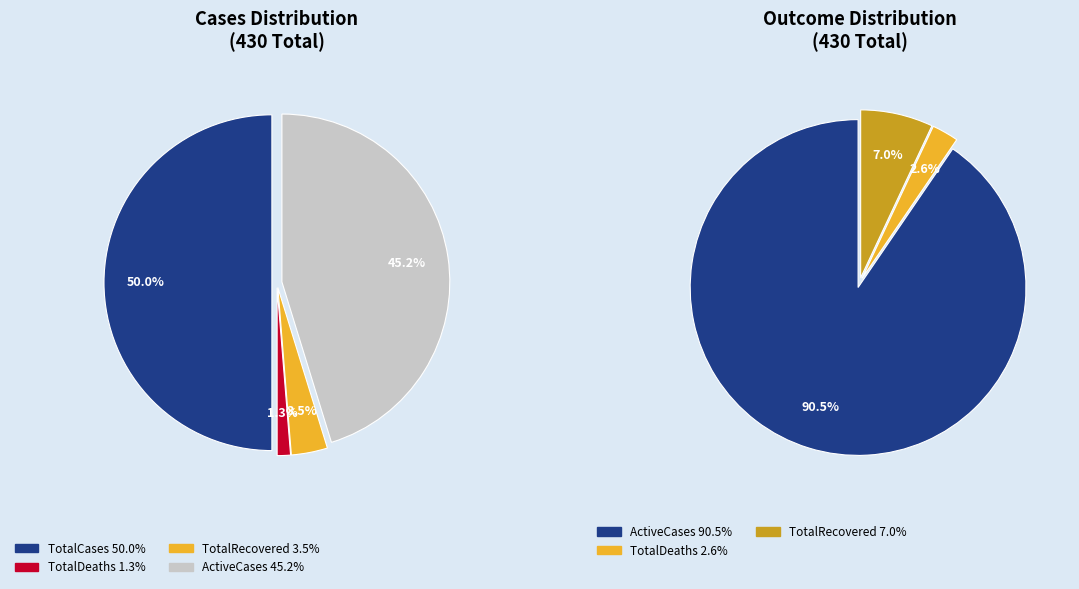

Rank the series by their maximum value, from highest to lowest.

TotalCases, ActiveCases, TotalRecovered, TotalDeaths